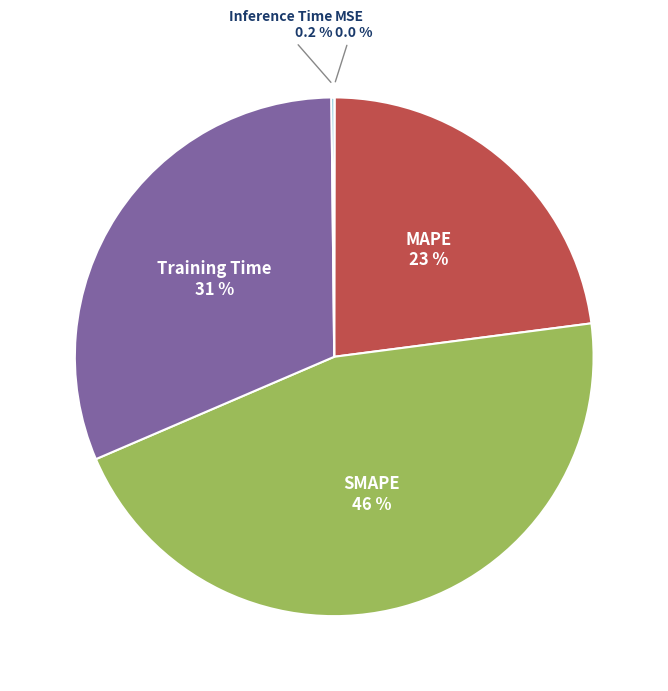

Is the sum of Training Time and SMAPE greater than half?

Yes